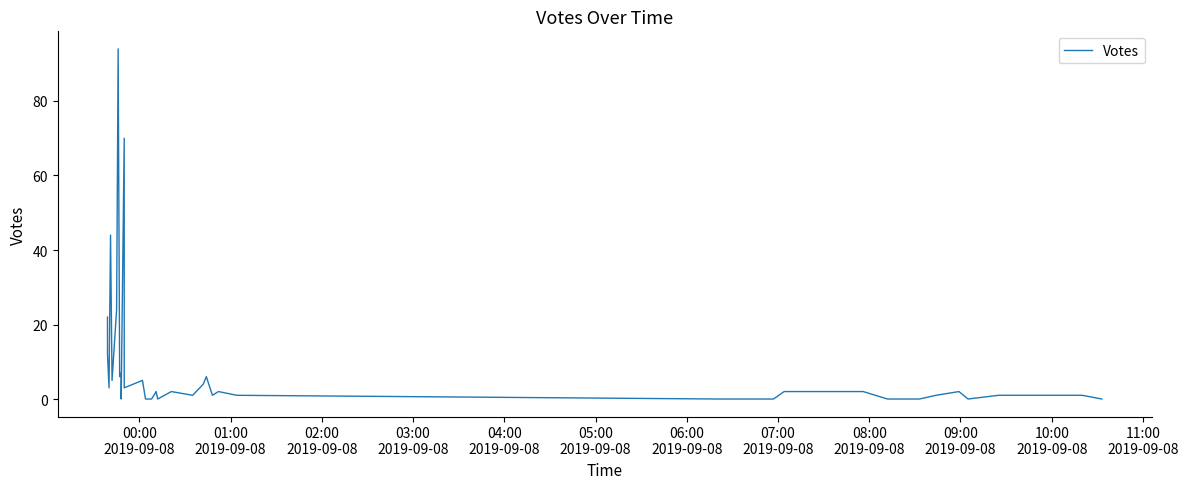

Reading right to left, what are all the values shown in this chart?

0	1	1	0	2	1	0	0	0	2	2	0	0	1	2	1	6	4	4	1	2	0	2	0	0	5	3	3	70	0	6	7	6	94	24	5	44	3	12	22